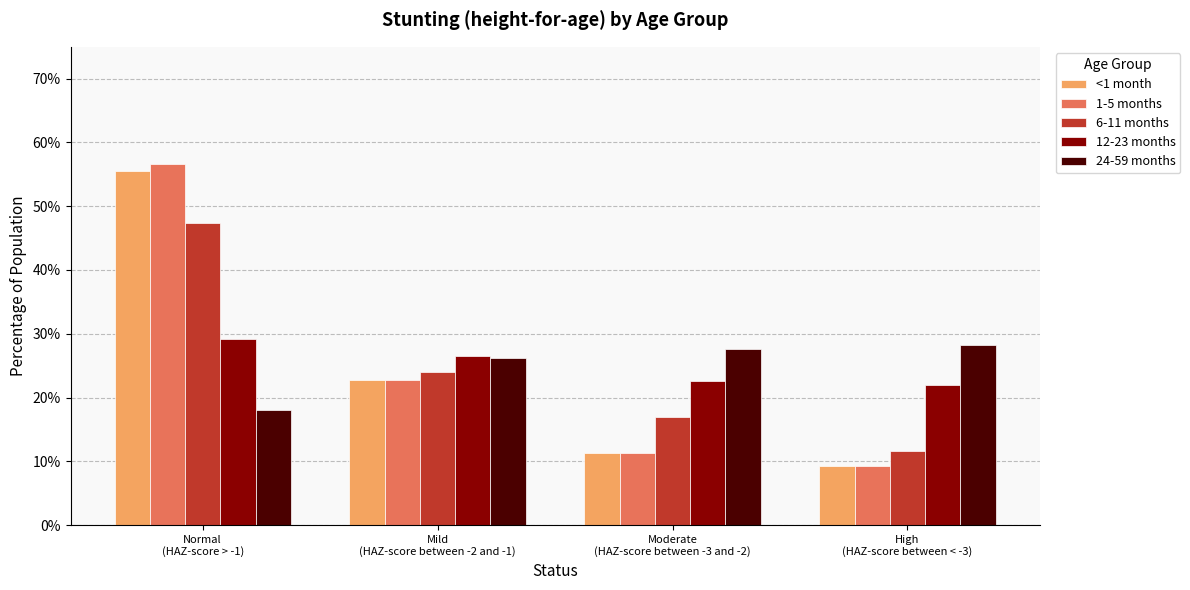

Reading right to left, list all the values displayed in this chart.

<1 month: High
(HAZ-score between < -3)=0.1	Moderate
(HAZ-score between -3 and -2)=0.1	Mild
(HAZ-score between -2 and -1)=0.2	Normal
(HAZ-score > -1)=0.6
1-5 months: High
(HAZ-score between < -3)=0.1	Moderate
(HAZ-score between -3 and -2)=0.1	Mild
(HAZ-score between -2 and -1)=0.2	Normal
(HAZ-score > -1)=0.6
6-11 months: High
(HAZ-score between < -3)=0.1	Moderate
(HAZ-score between -3 and -2)=0.2	Mild
(HAZ-score between -2 and -1)=0.2	Normal
(HAZ-score > -1)=0.5
12-23 months: High
(HAZ-score between < -3)=0.2	Moderate
(HAZ-score between -3 and -2)=0.2	Mild
(HAZ-score between -2 and -1)=0.3	Normal
(HAZ-score > -1)=0.3
24-59 months: High
(HAZ-score between < -3)=0.3	Moderate
(HAZ-score between -3 and -2)=0.3	Mild
(HAZ-score between -2 and -1)=0.3	Normal
(HAZ-score > -1)=0.2